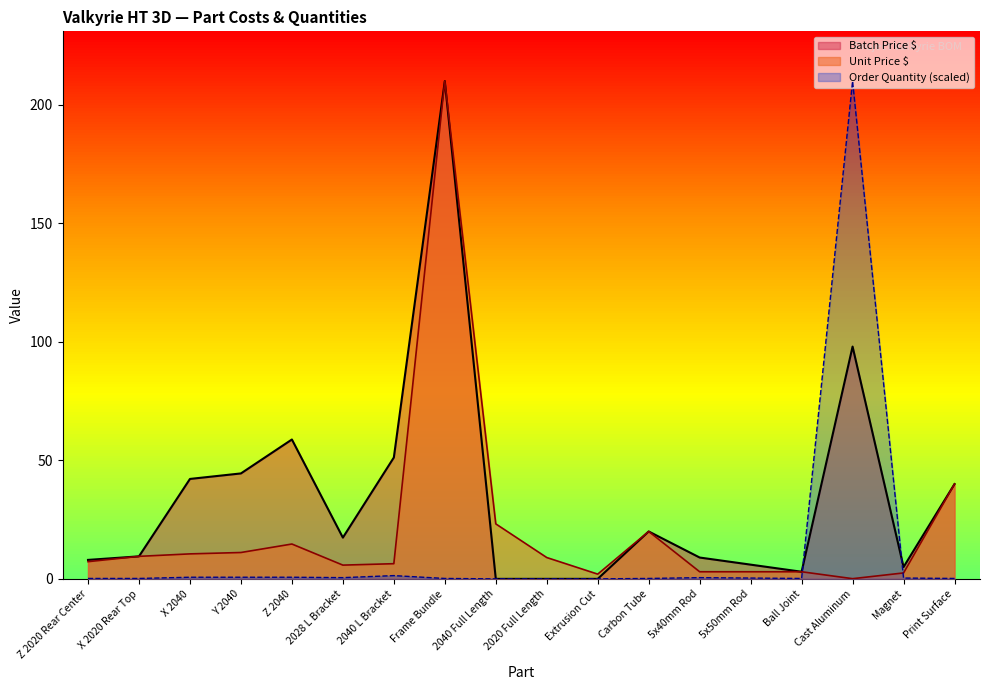

What is the value of the Order Quantity point at the 6th from the left?

0.5